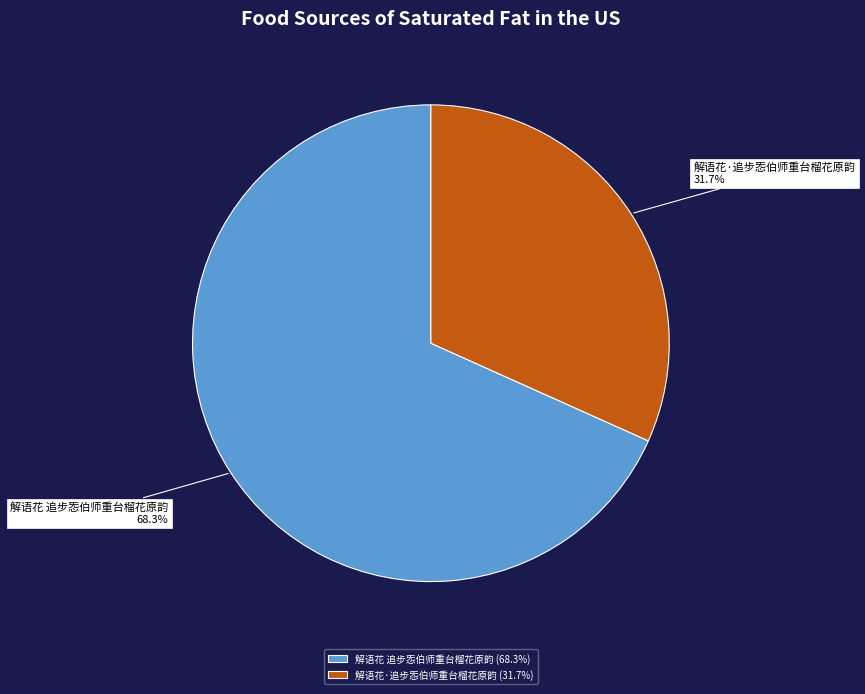

Is it true that 解语花·追步㤅伯师重台榴花原韵 is 38% of the pie?

False